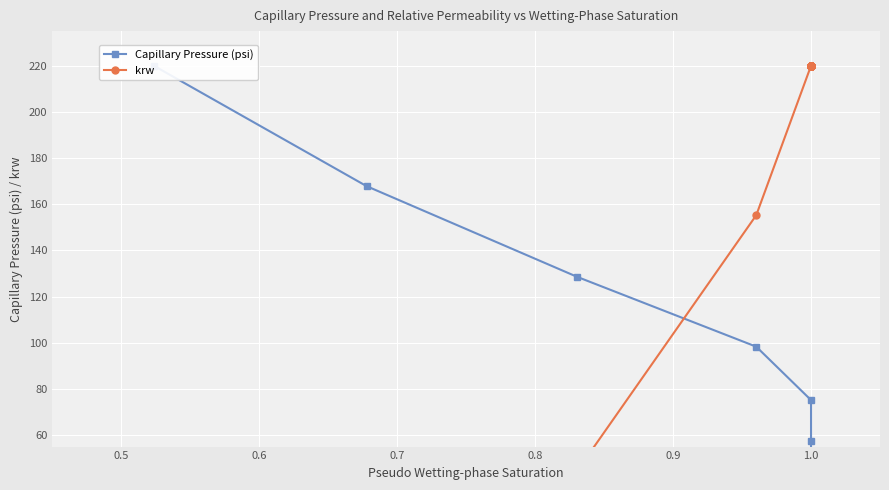

What are all the series names shown in the legend?

Capillary Pressure (psi), krw